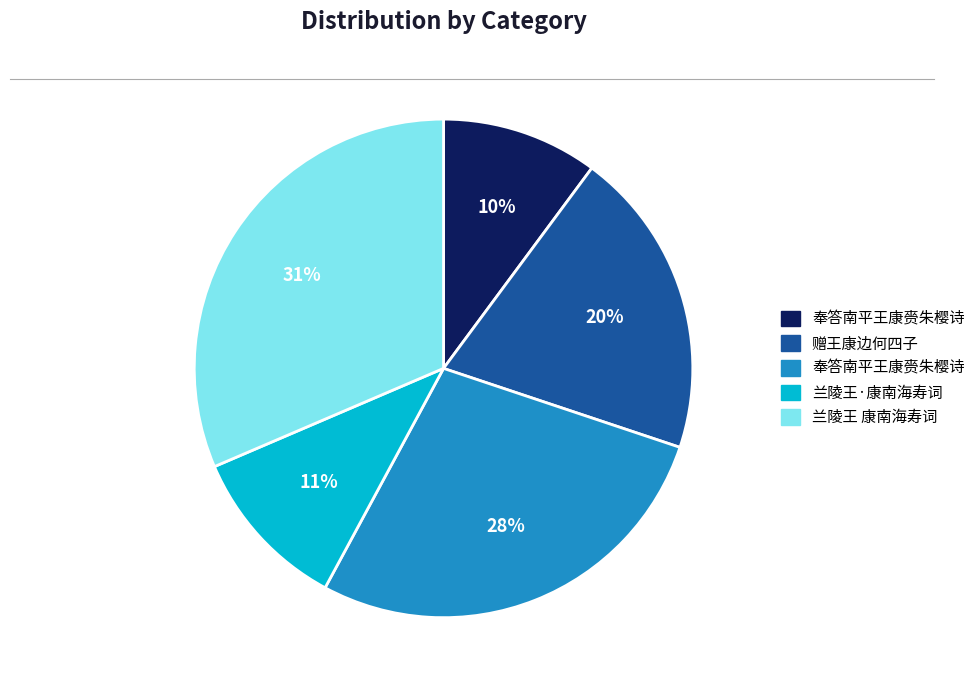

Is there a majority slice in this chart?

No